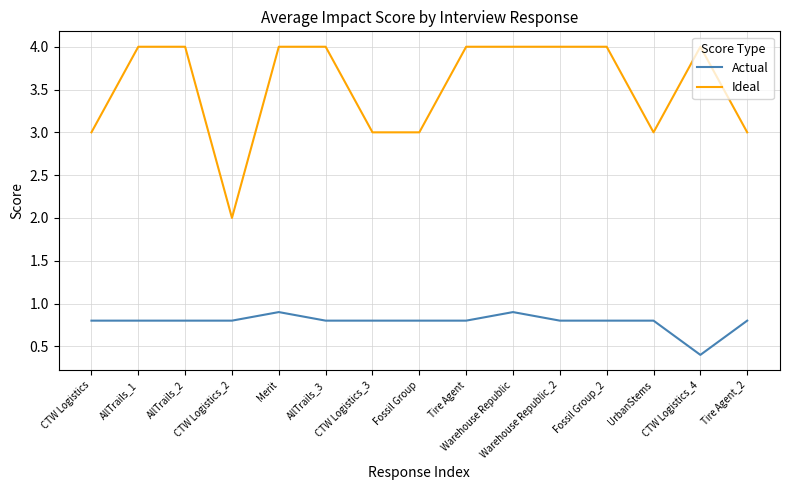

What is the difference between the maximum and minimum values in the Actual series?

0.5